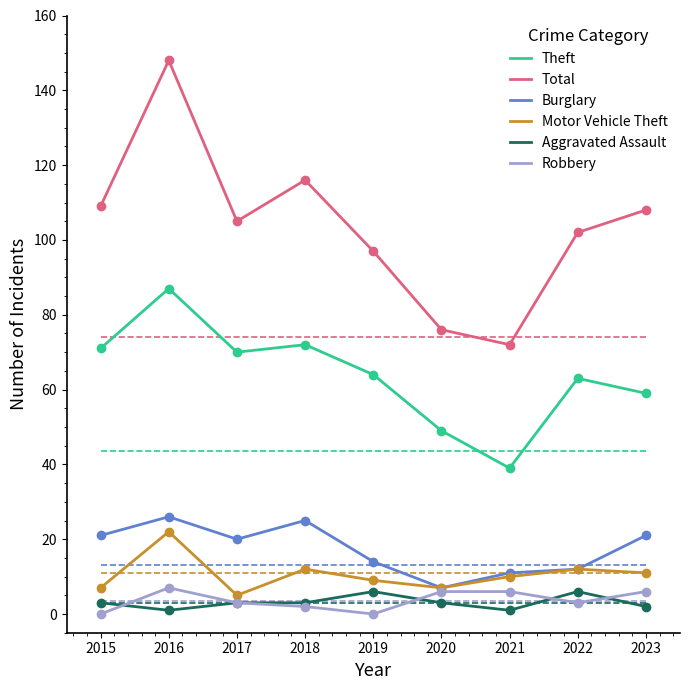

Is the value of Theft at 2020 greater than the value of Robbery at 2018?

Yes